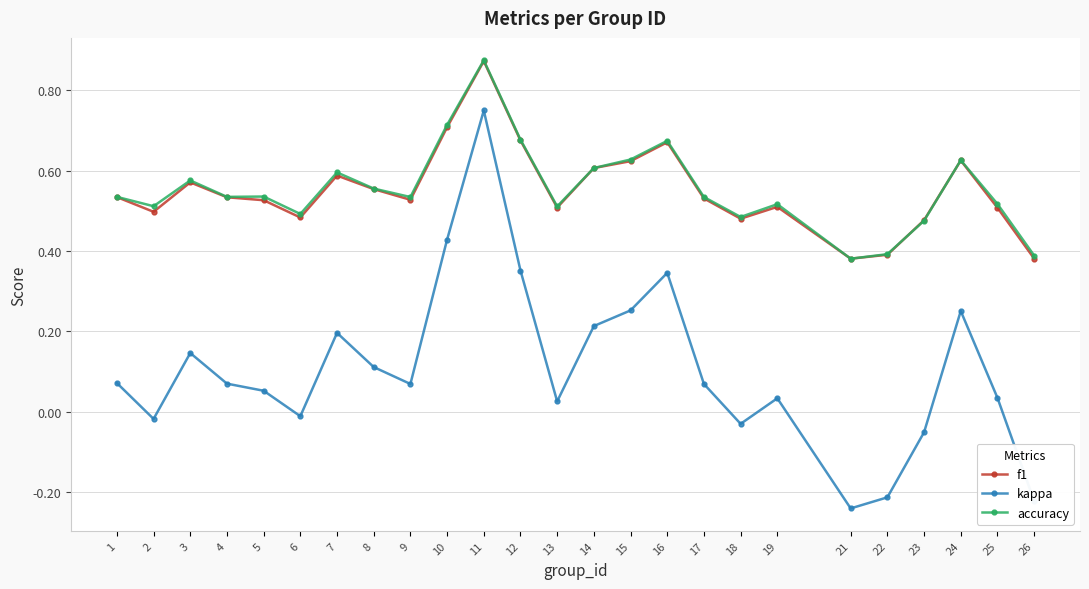

Where is the first local minimum for kappa?

2